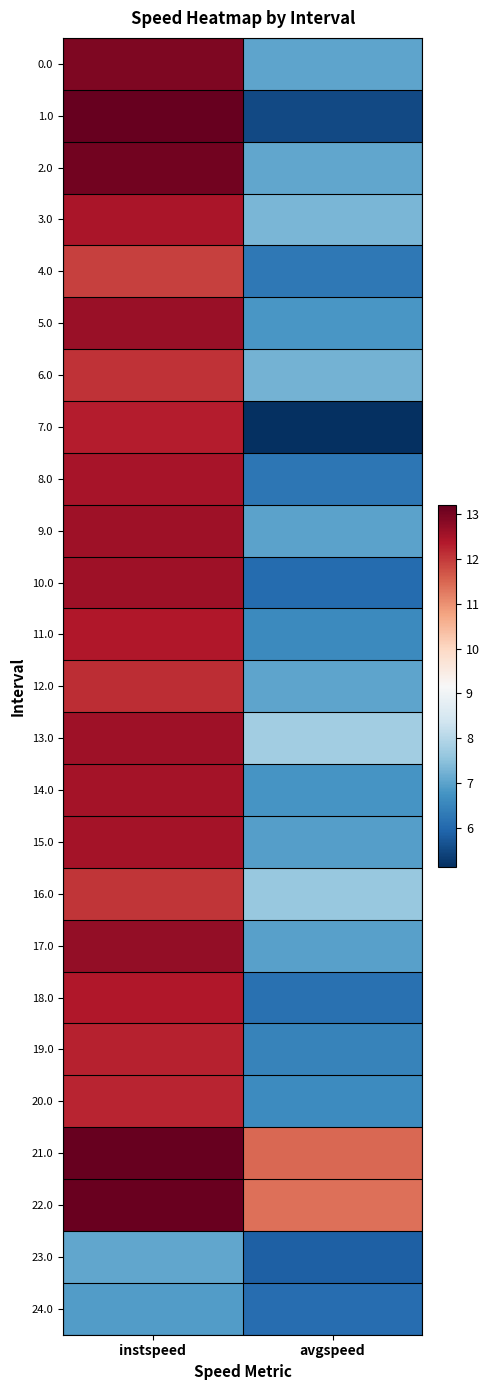

Reading left to right, list all the values displayed in this chart.

0.0: instspeed=12.9	avgspeed=7.0
1.0: instspeed=13.2	avgspeed=5.5
2.0: instspeed=13.1	avgspeed=7.1
3.0: instspeed=12.4	avgspeed=7.3
4.0: instspeed=11.9	avgspeed=6.3
5.0: instspeed=12.6	avgspeed=6.8
6.0: instspeed=12.1	avgspeed=7.3
7.0: instspeed=12.3	avgspeed=5.1
8.0: instspeed=12.5	avgspeed=6.2
9.0: instspeed=12.6	avgspeed=7.0
10.0: instspeed=12.6	avgspeed=6.1
11.0: instspeed=12.4	avgspeed=6.6
12.0: instspeed=12.2	avgspeed=7.0
13.0: instspeed=12.6	avgspeed=7.8
14.0: instspeed=12.5	avgspeed=6.8
15.0: instspeed=12.5	avgspeed=6.9
16.0: instspeed=12.0	avgspeed=7.6
17.0: instspeed=12.7	avgspeed=7.0
18.0: instspeed=12.4	avgspeed=6.2
19.0: instspeed=12.3	avgspeed=6.5
20.0: instspeed=12.3	avgspeed=6.6
21.0: instspeed=13.2	avgspeed=11.5
22.0: instspeed=13.1	avgspeed=11.4
23.0: instspeed=7.1	avgspeed=5.9
24.0: instspeed=6.9	avgspeed=6.1